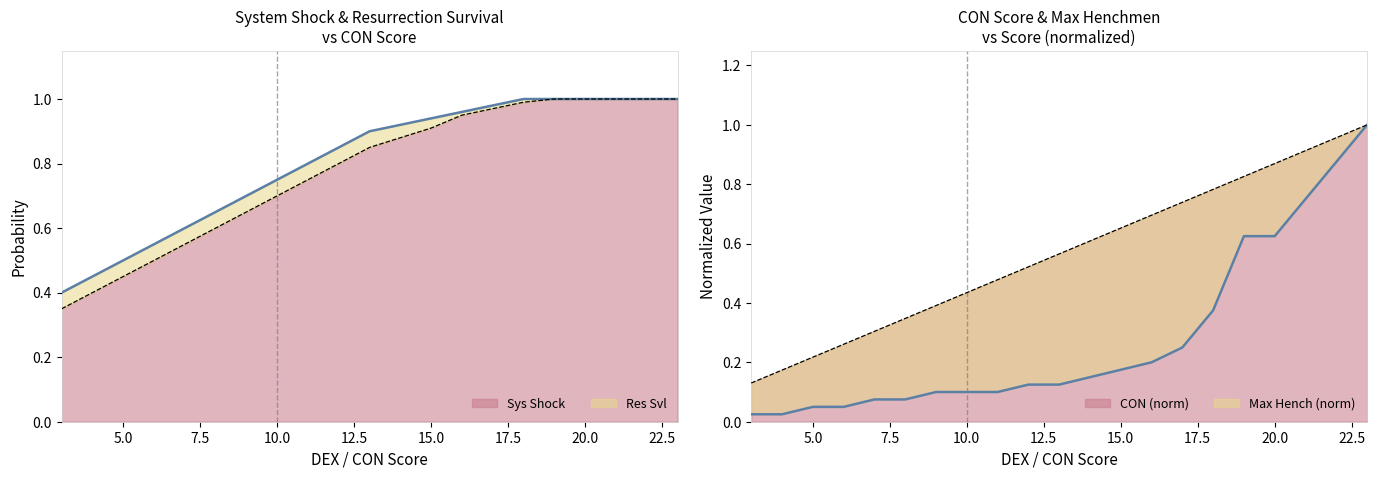

What value does the Res Svl series have at 19?

1.0